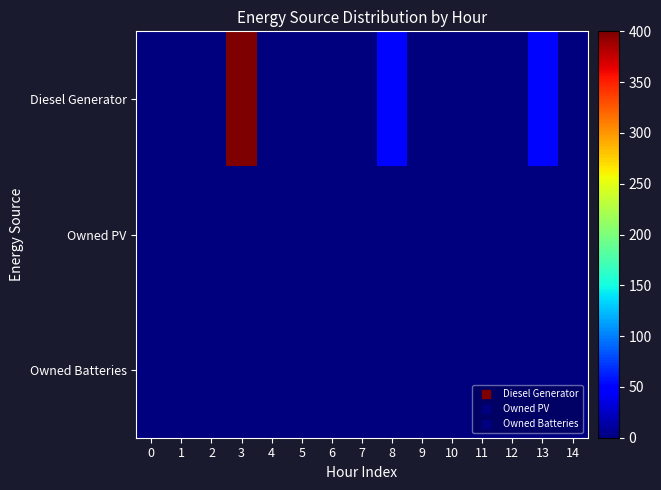

What is the difference between the highest and lowest values at 13?

52